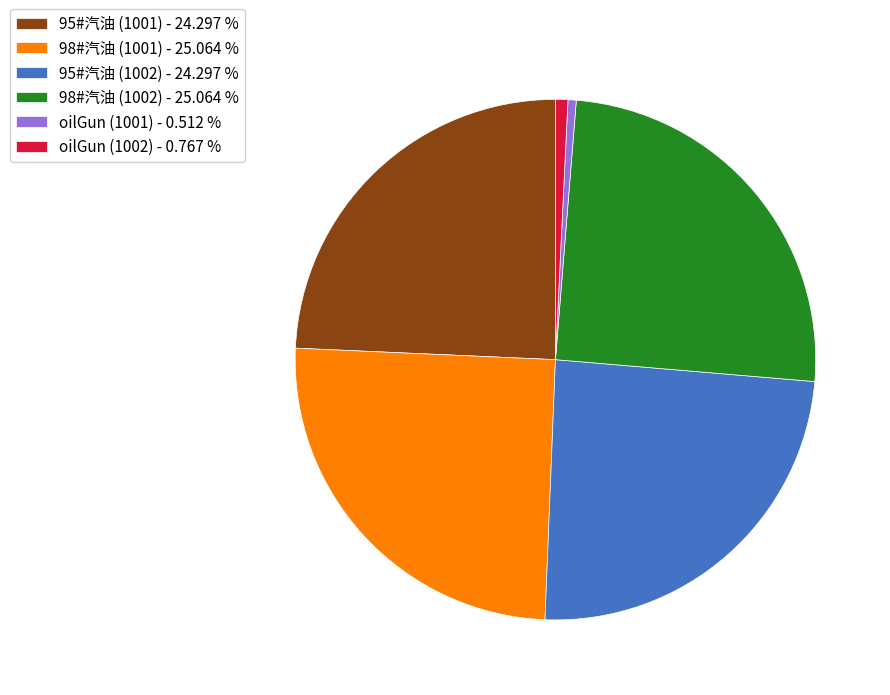

Between 98#汽油 (1001) - 25.064 % and oilGun (1002) - 0.767 %, which is larger?

98#汽油 (1001) - 25.064 %